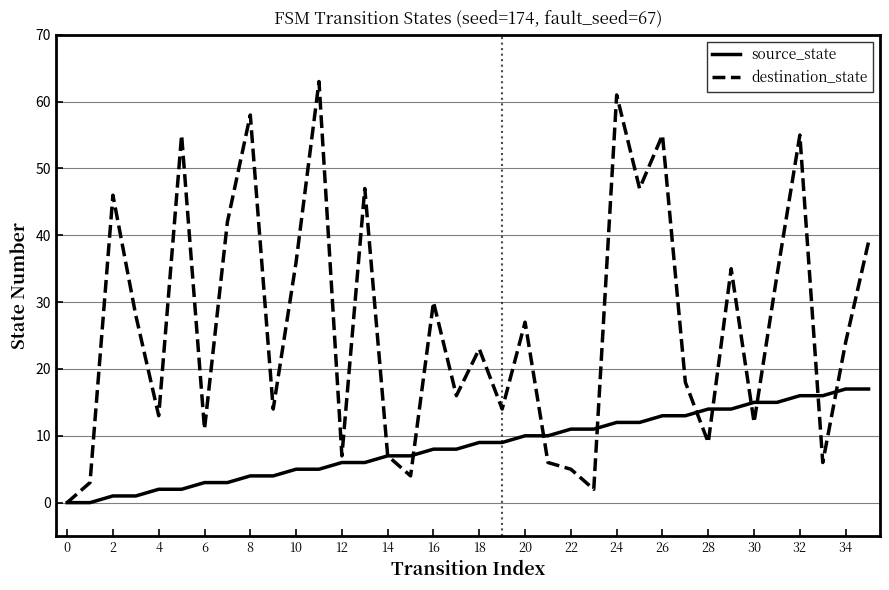

Rank the series by their average value, from lowest to highest.

source_state, destination_state